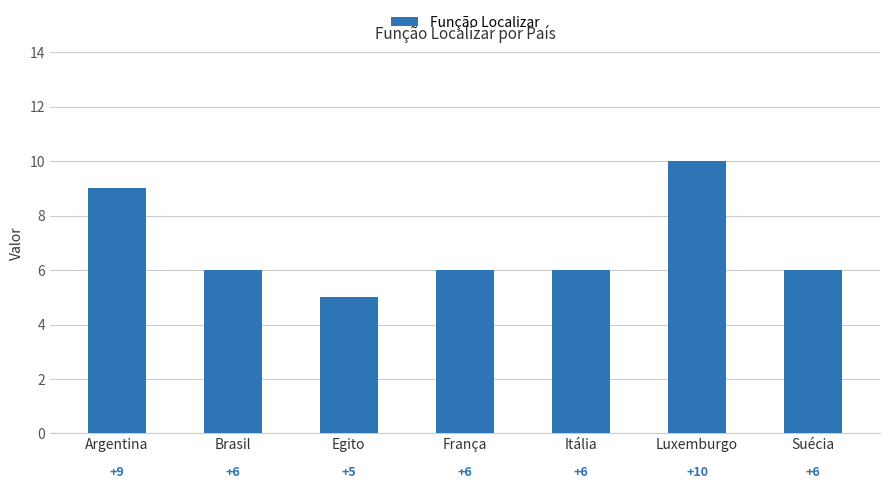

What is the sum of the values at Brasil and Suécia?

12